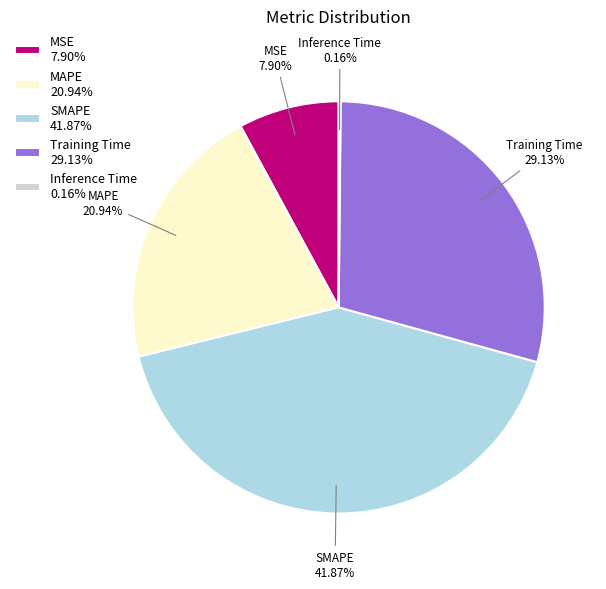

Does MAPE 20.94% account for over 50% of the chart?

No